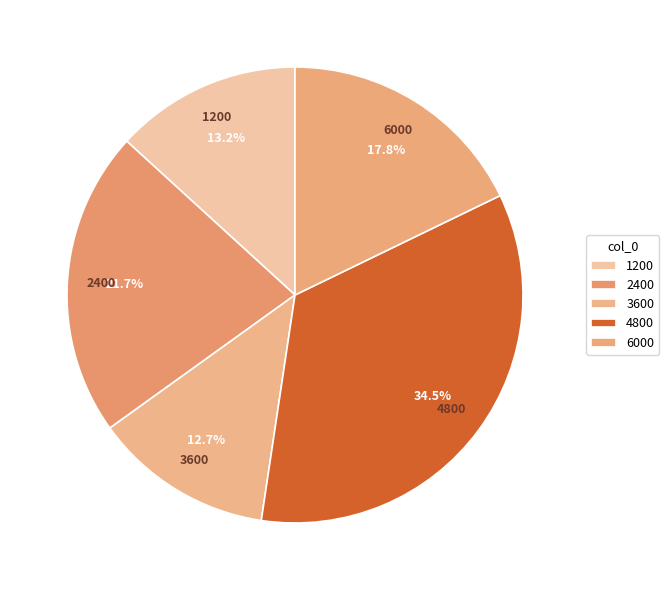

To the nearest percent, what is the combined percentage of 6000 and 2400?

40%